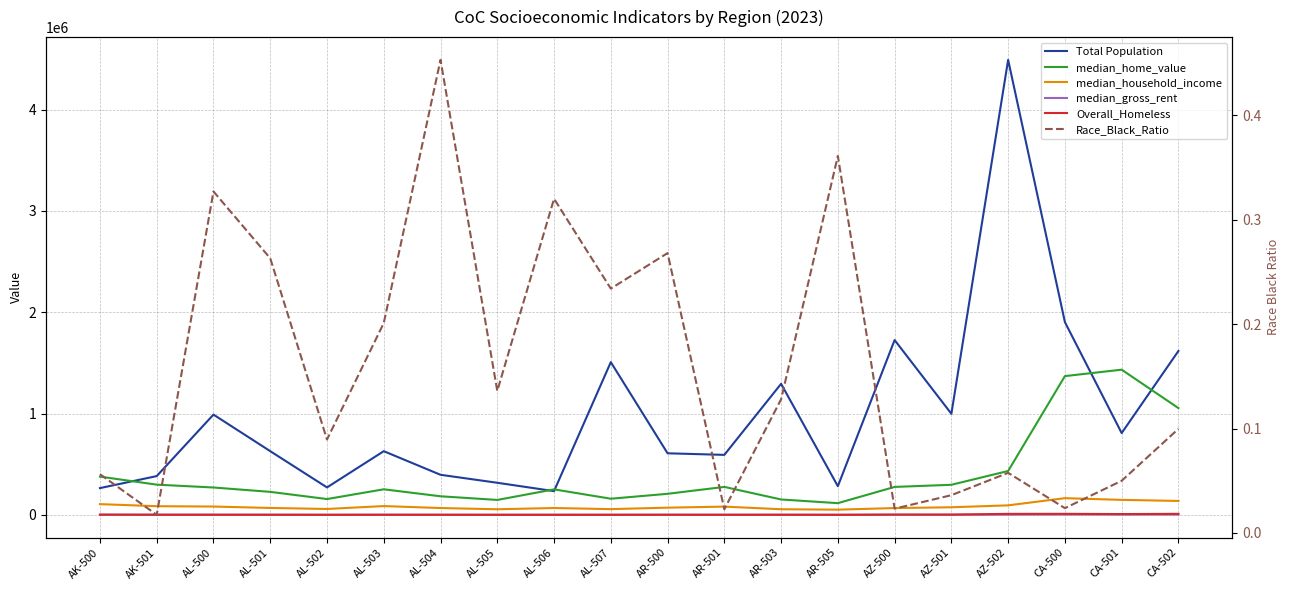

Where is the first local minimum for median_household_income?

AL-502